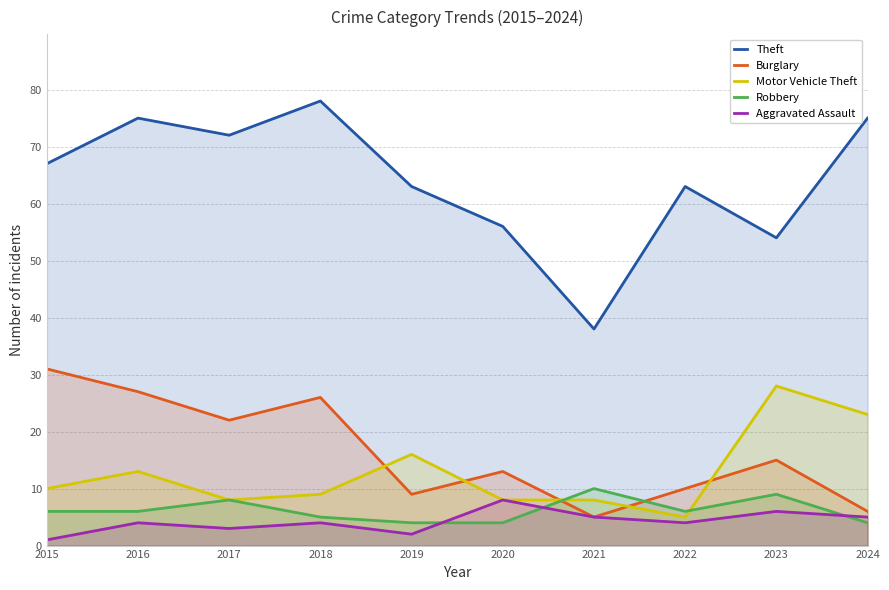

Which has a higher value, 2015 or 2018?

2018